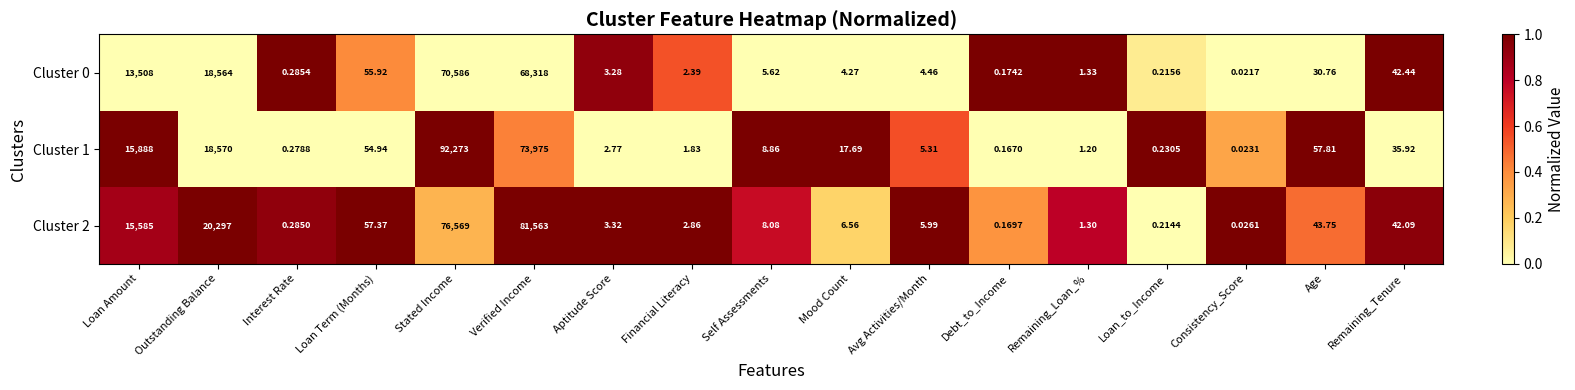

At which category is the sum across all series the highest?

Stated Income